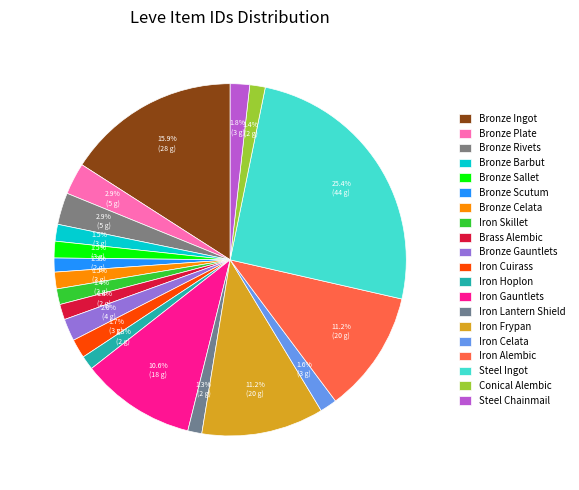

Does any single category account for the majority?

No